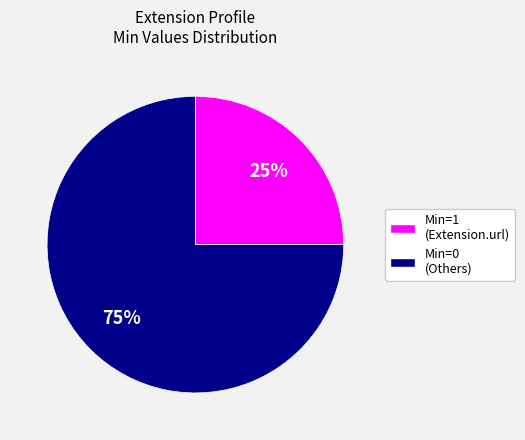

Is there a majority slice in this chart?

Yes